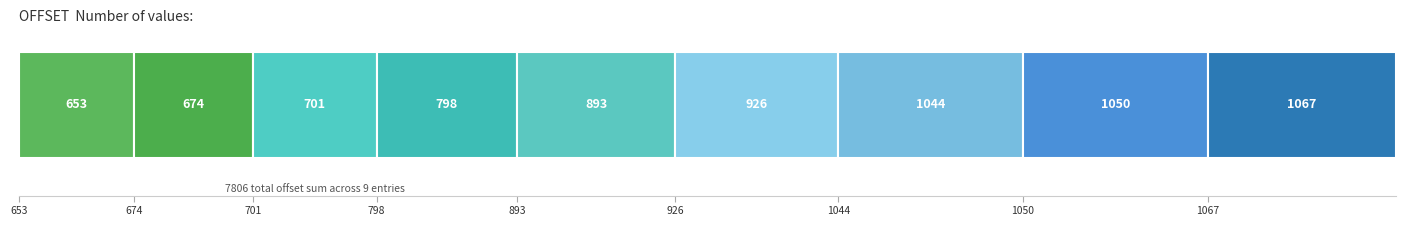

True or false: the data shows 893 at 893.

True